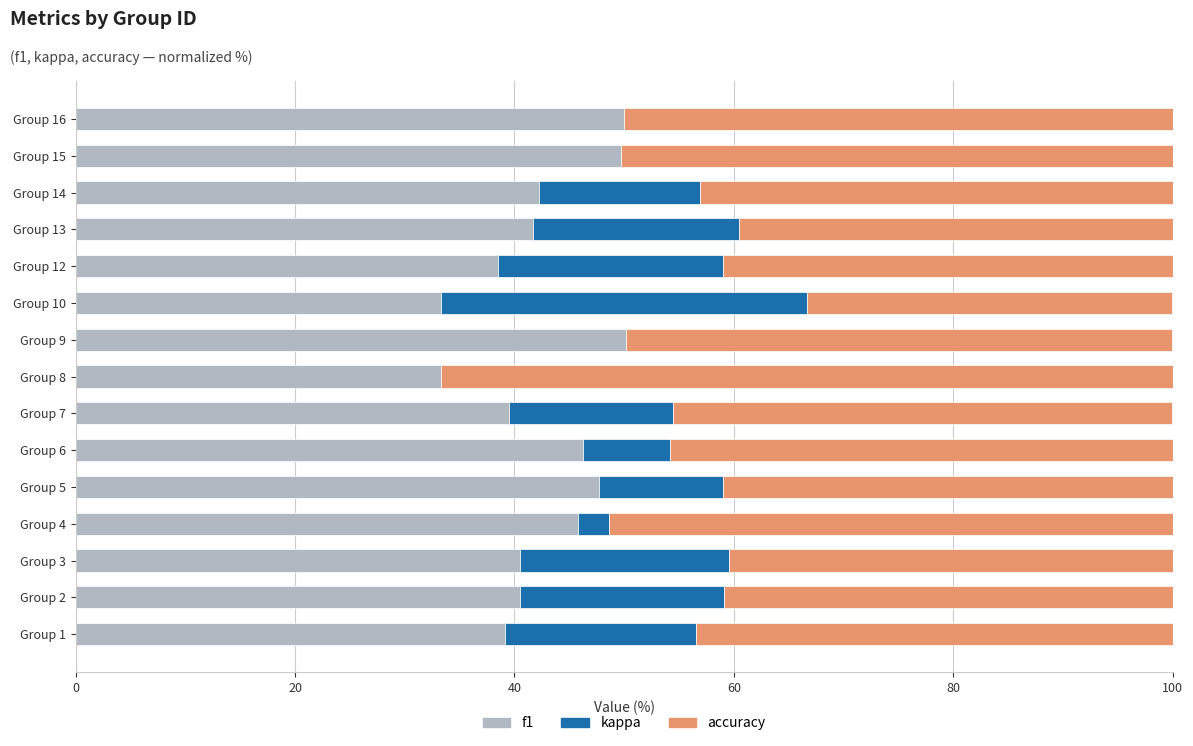

Count the number of data series in this chart.

3